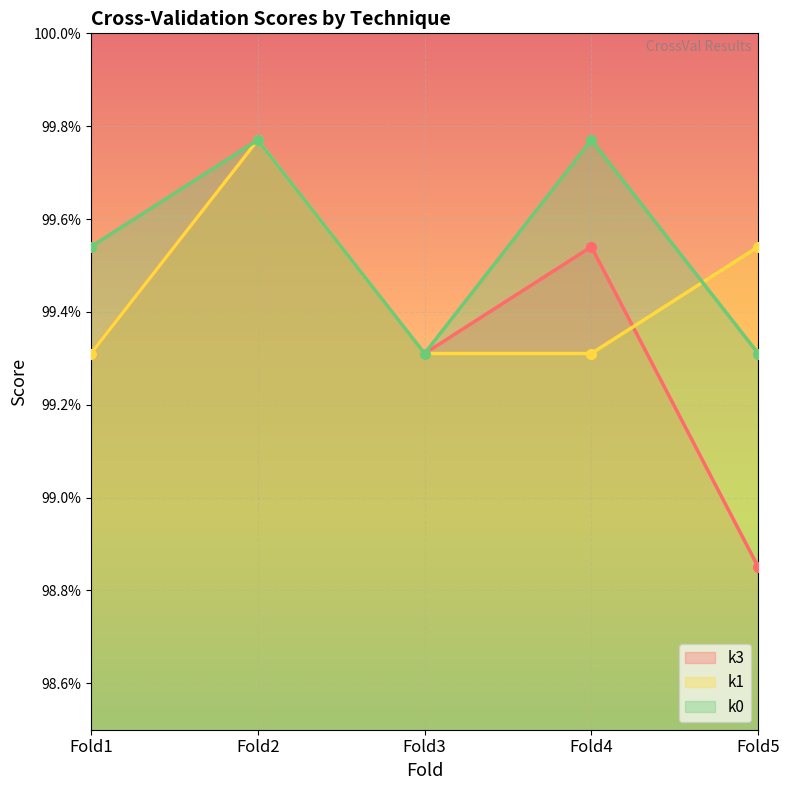

After their last crossing, which series has the higher values: k1 or k0?

k1